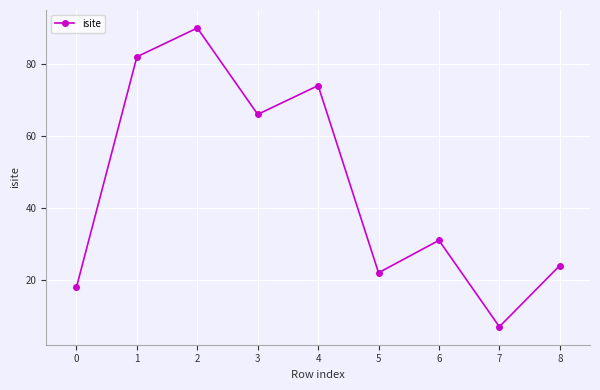

How many interior local peaks (higher than both neighbors) does the data have?

3